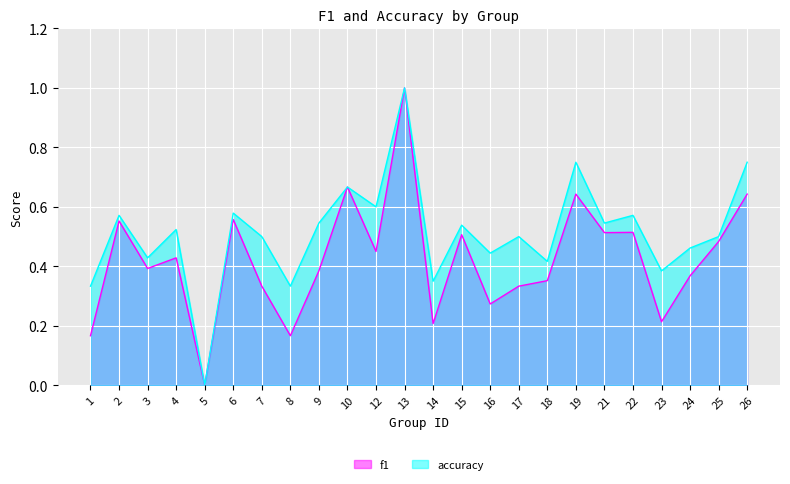

Is the value of f1 at 3 greater than the value of accuracy at 15?

No